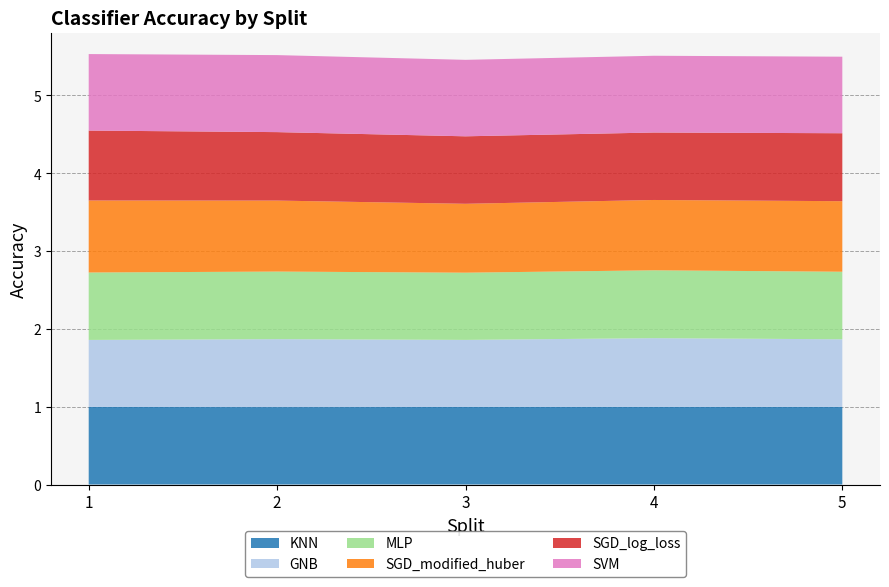

Reading left to right, transcribe all the data shown in this chart.

KNN: 1=1.0	2=1.0	3=1.0	4=1.0	5=1.0
GNB: 1=0.9	2=0.9	3=0.9	4=0.9	5=0.9
MLP: 1=0.9	2=0.9	3=0.9	4=0.9	5=0.9
SGD_modified_huber: 1=0.9	2=0.9	3=0.9	4=0.9	5=0.9
SGD_log_loss: 1=0.9	2=0.9	3=0.9	4=0.9	5=0.9
SVM: 1=1.0	2=1.0	3=1.0	4=1.0	5=1.0